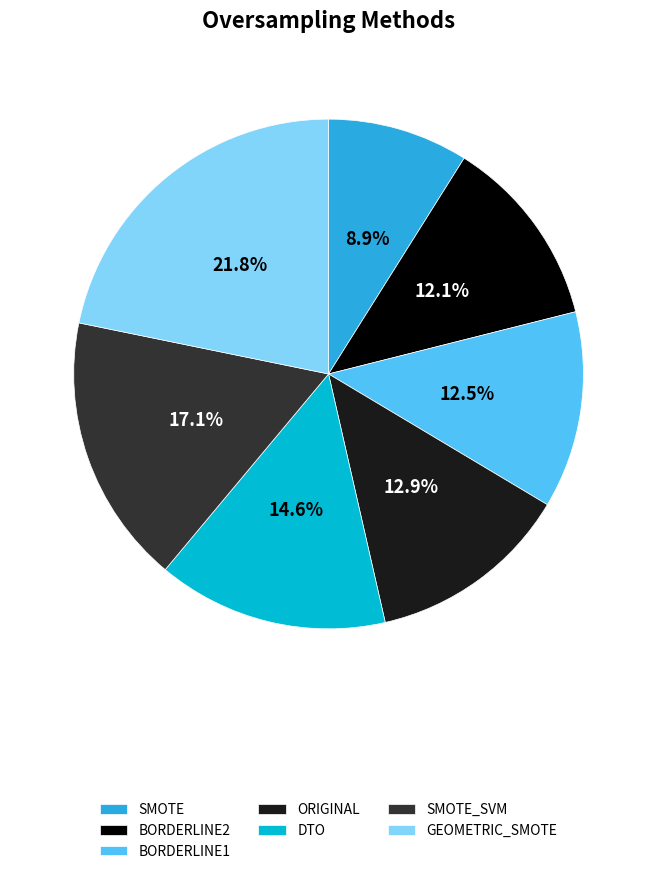

To the nearest percent, what percentage of the pie is SMOTE?

9%